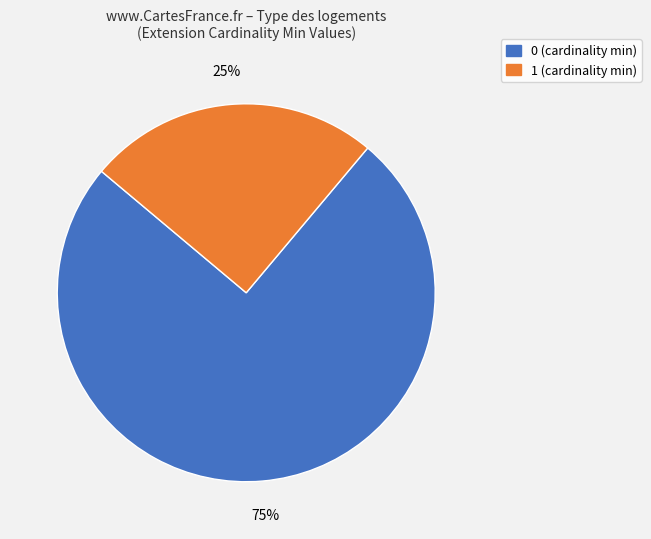

Is there any slice that represents more than half of the pie?

Yes